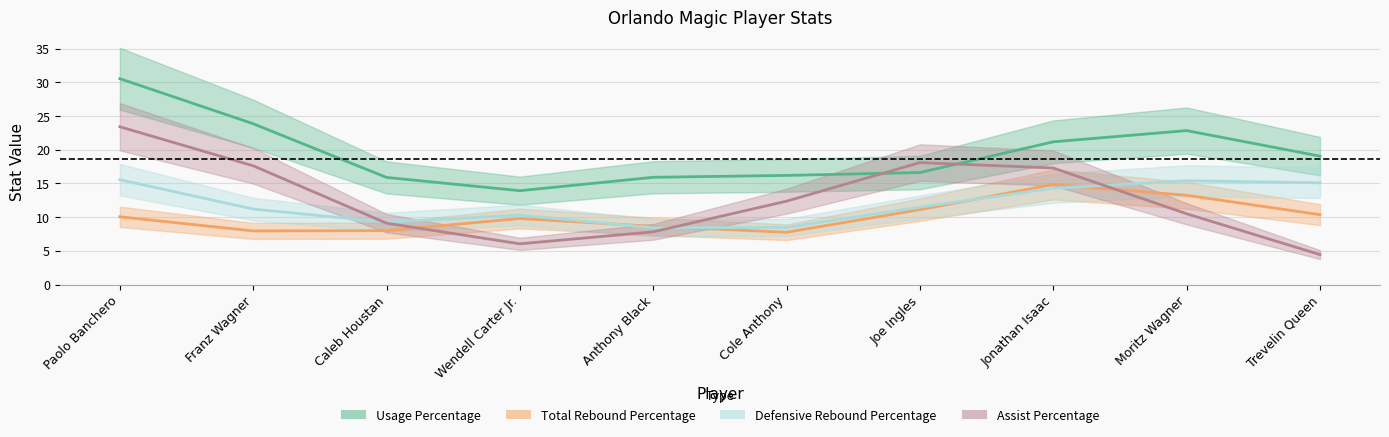

After their last crossing, which series has the higher values: Usage Percentage or Defensive Rebound Percentage?

Defensive Rebound Percentage